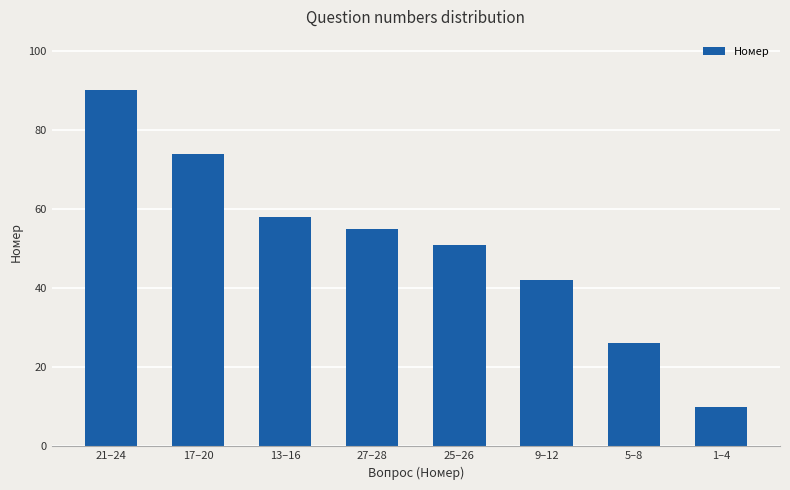

Count the number of data series in this chart.

1